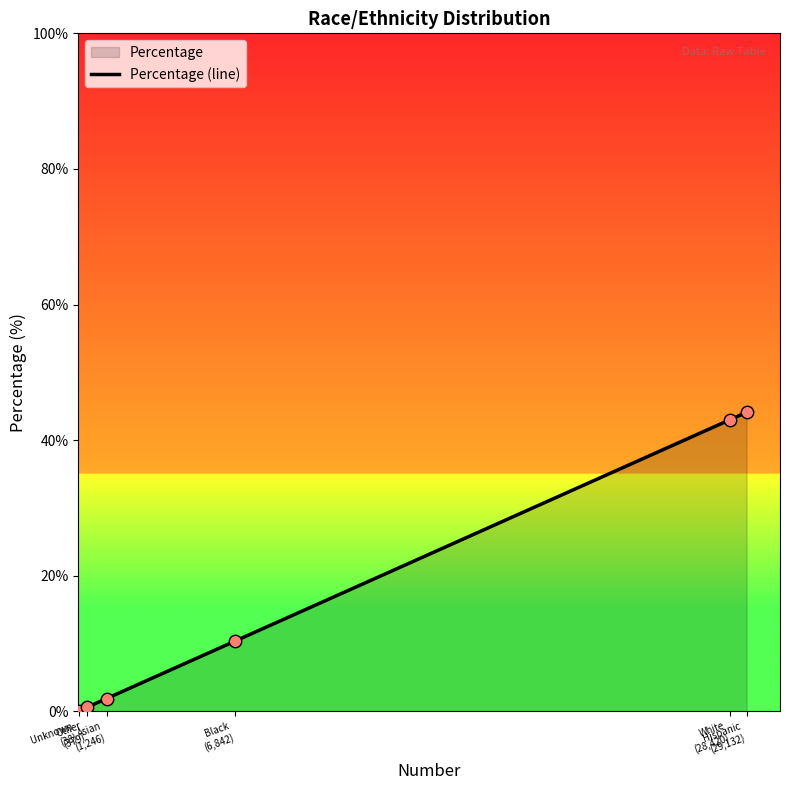

Approximately how many times larger is the value at Other
(379) compared to Black
(6,842)?

0.1